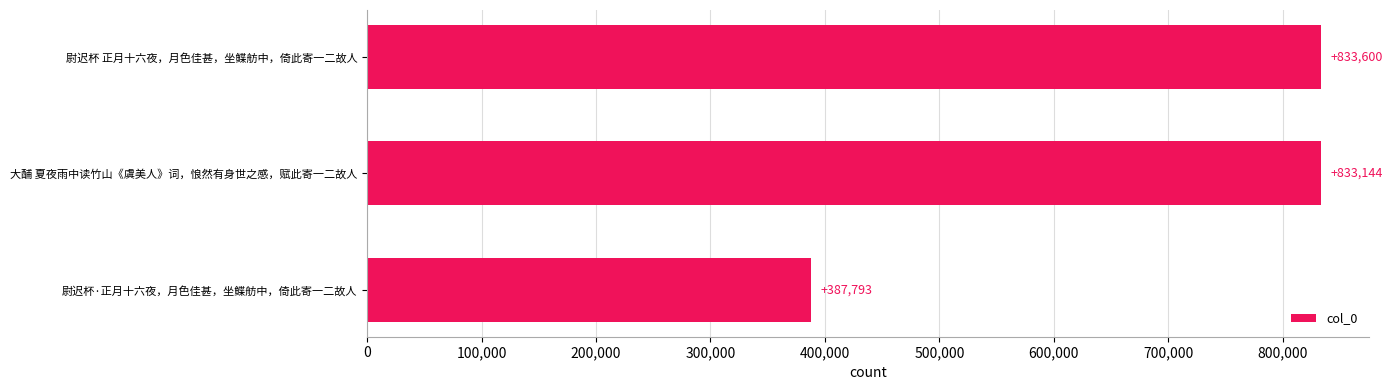

Reading top to bottom, transcribe all the data shown in this chart.

833600	833144	387793